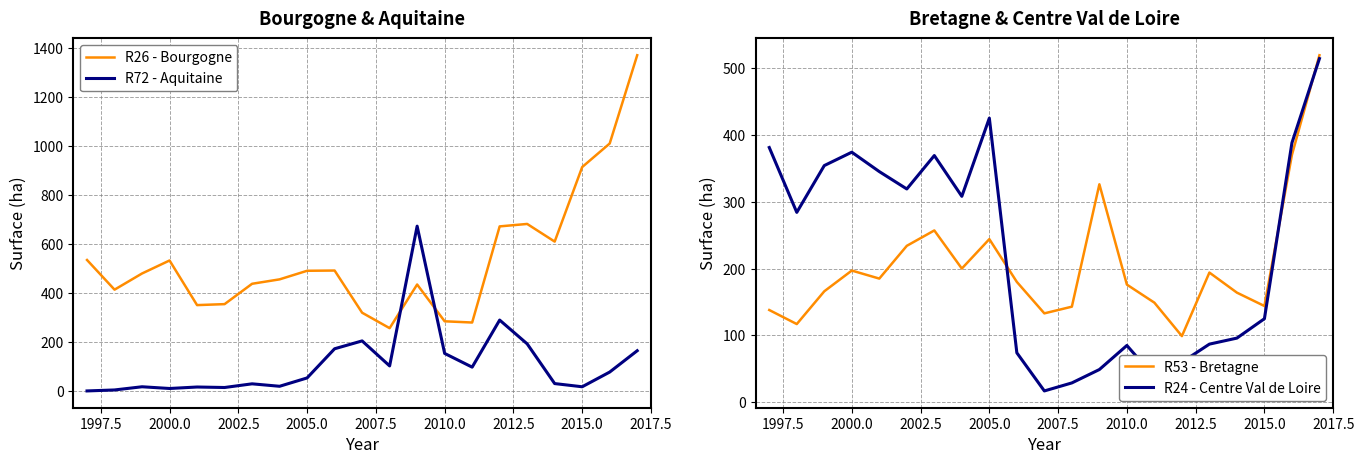

True or false: R72 - Aquitaine has a value of 17 at 2015.0.

True